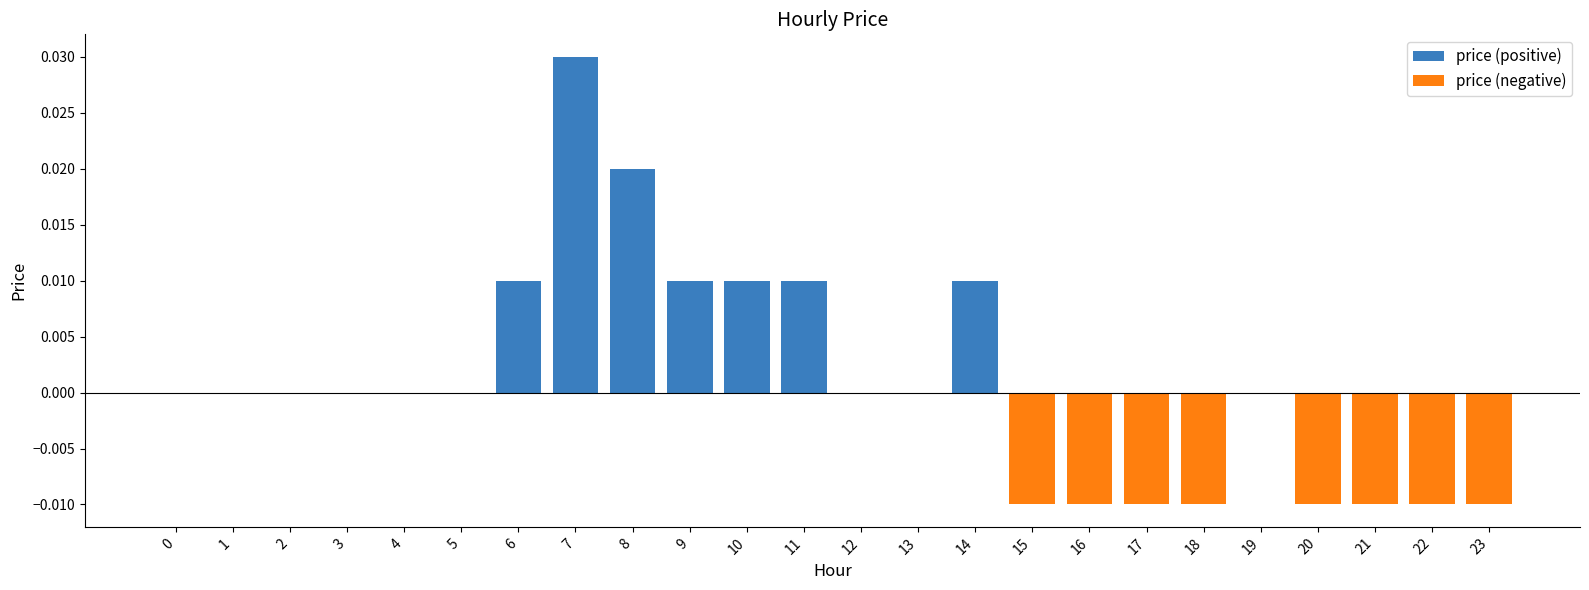

True or false: price (negative) has a value of -0.0 at 2.

False